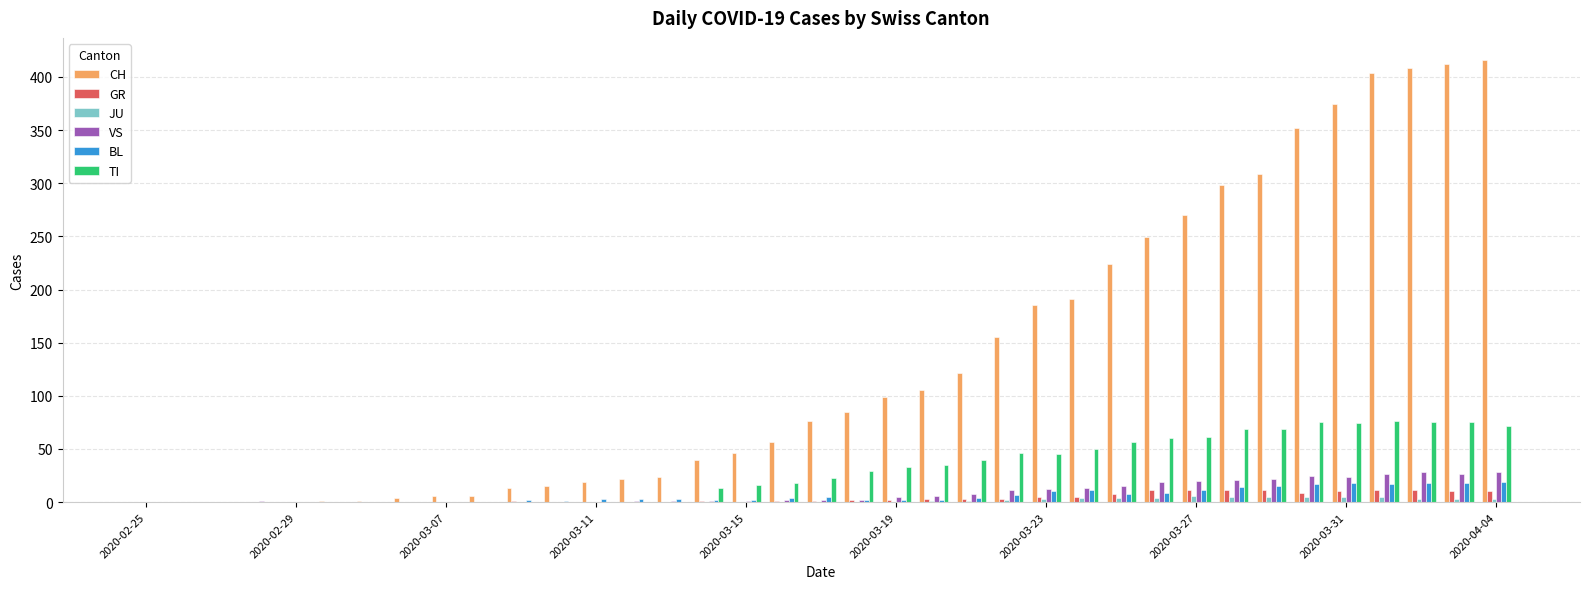

Which series has the largest total across all categories?

CH